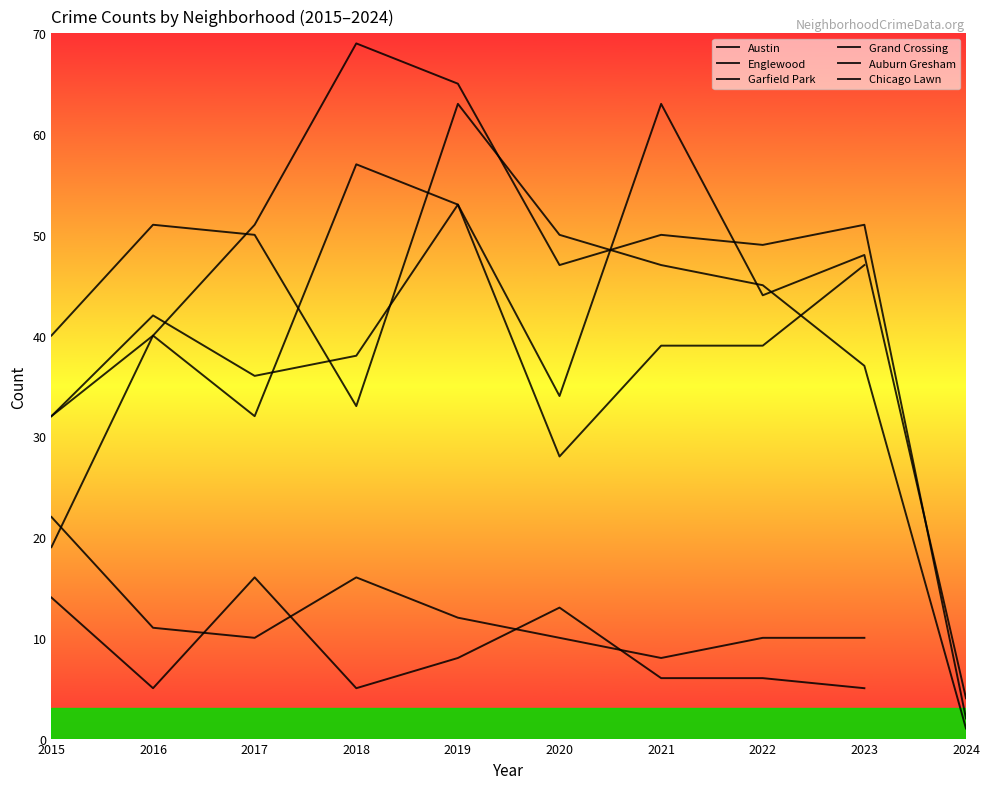

The Chicago Lawn series shows 5.0 at 2018. True or false?

True